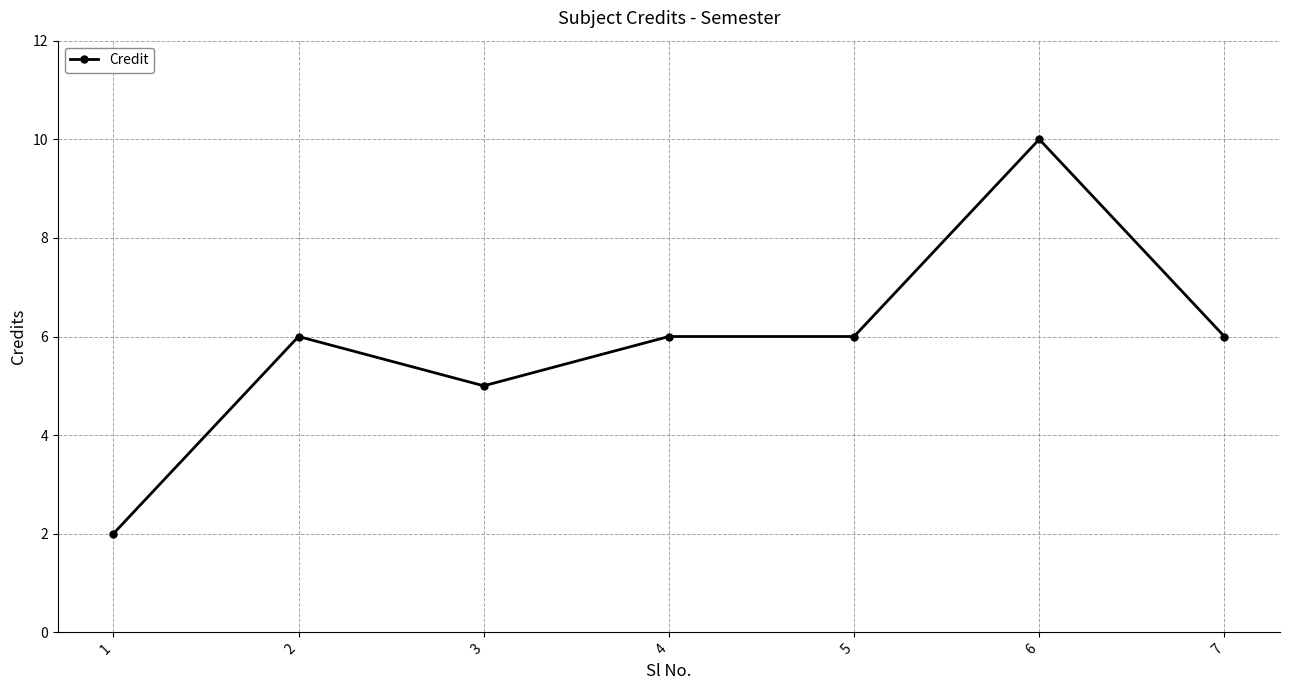

Which category has the lowest value across all series?

1